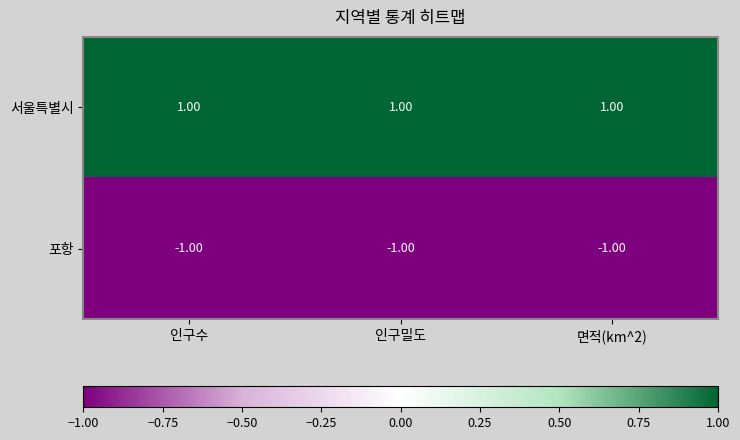

Which series has the largest total across all categories?

서울특별시